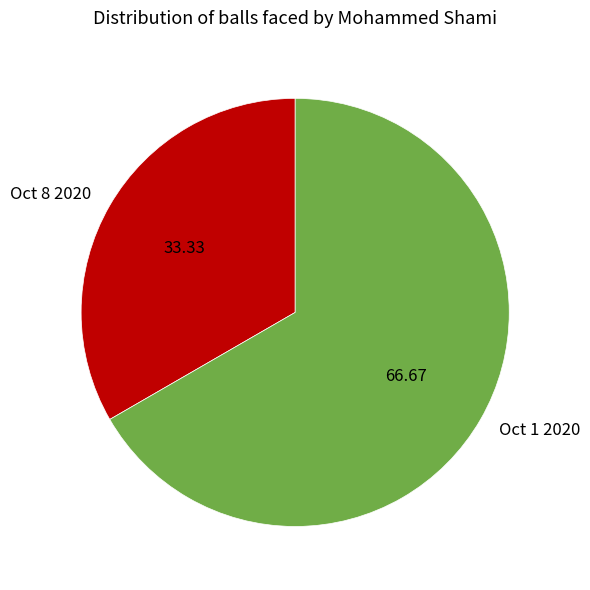

The Oct 8 2020 slice represents 33% of the pie. True or false?

True